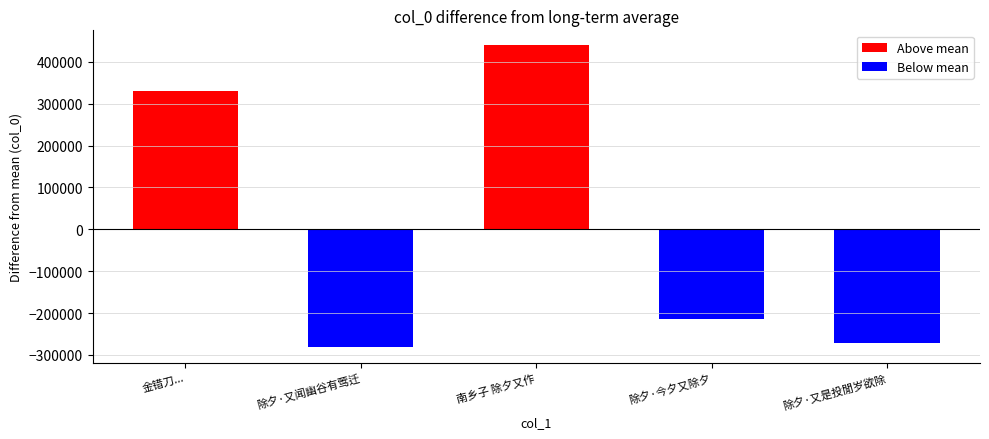

What is the difference between the maximum and minimum values in the Below mean series?

282348.6